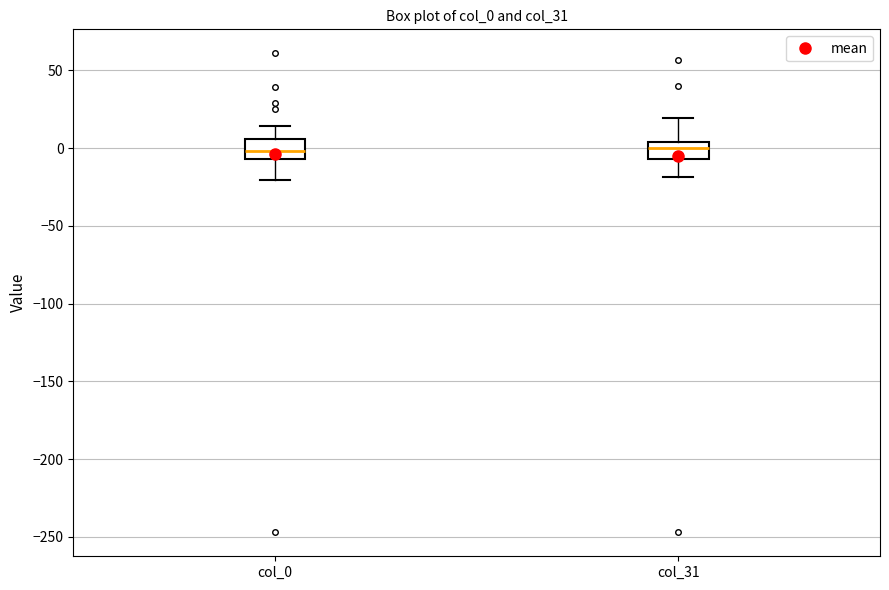

Reading left to right, transcribe this box plot: for each box, give where its median line is, the range the box spans, and where its two whiskers end, as read against the y-axis. The values are not printed on the chart, so give them approximately, as read against the axis.

col_0: median 0, box -5 to 5, whiskers -20 to 15
col_31: median 0, box -5 to 5, whiskers -20 to 20